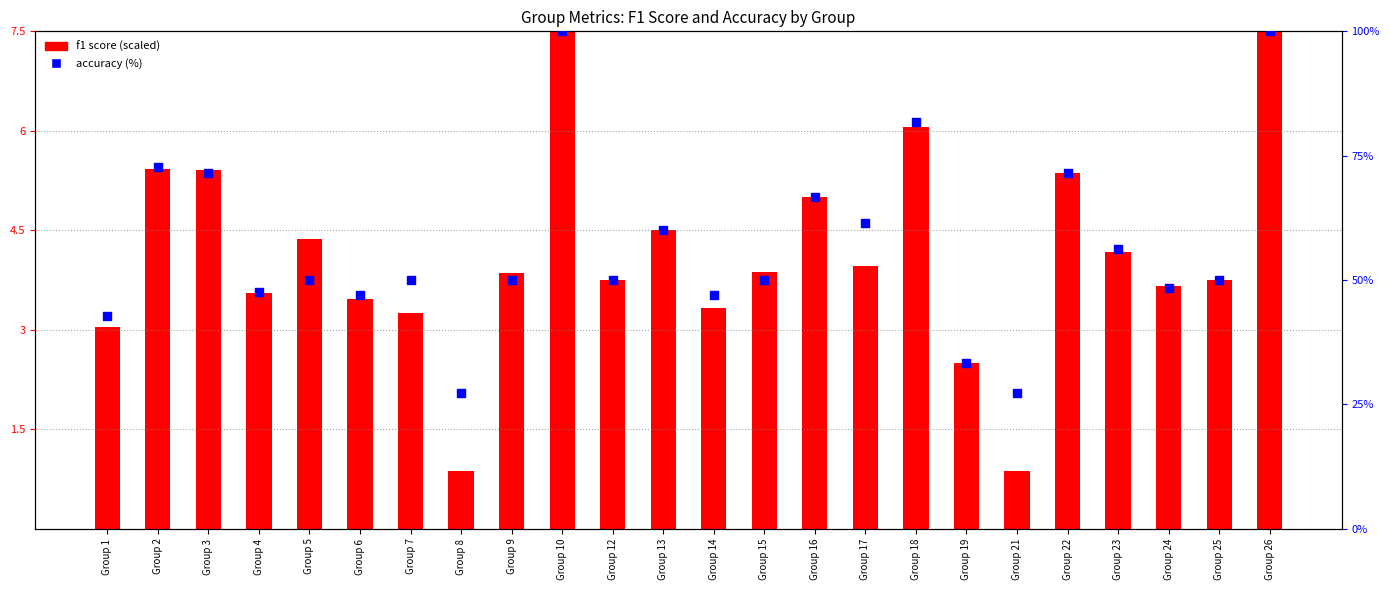

What are all the series names shown in the legend?

f1 score (scaled), accuracy (%)